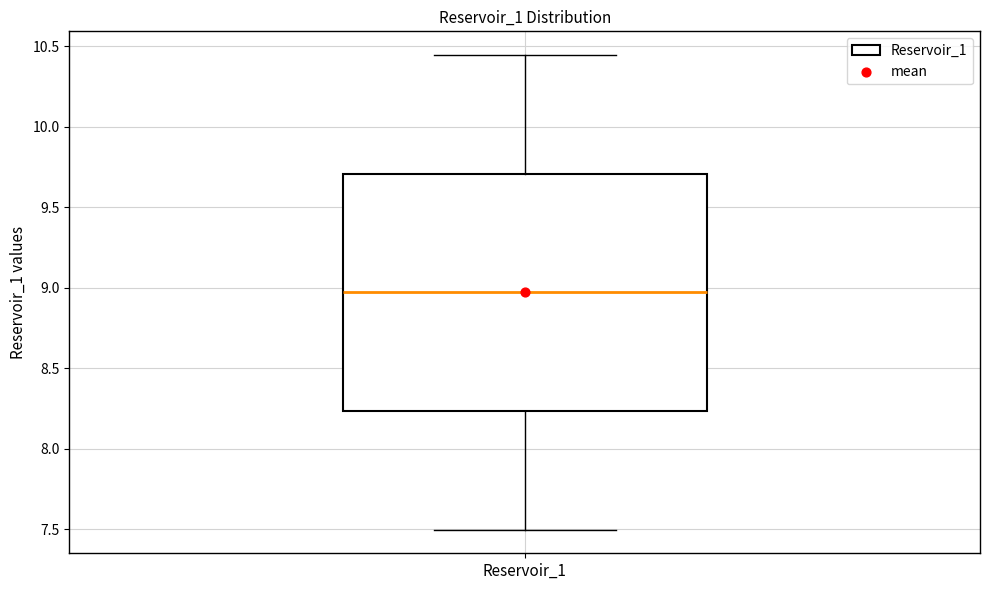

Transcribe this box plot: give where the median line is, the range the box spans, and where the two whiskers end, as read against the y-axis. The values are not printed on the chart, so give them approximately, as read against the axis.

median 8.95, box 8.25 to 9.70, whiskers 7.50 to 10.45